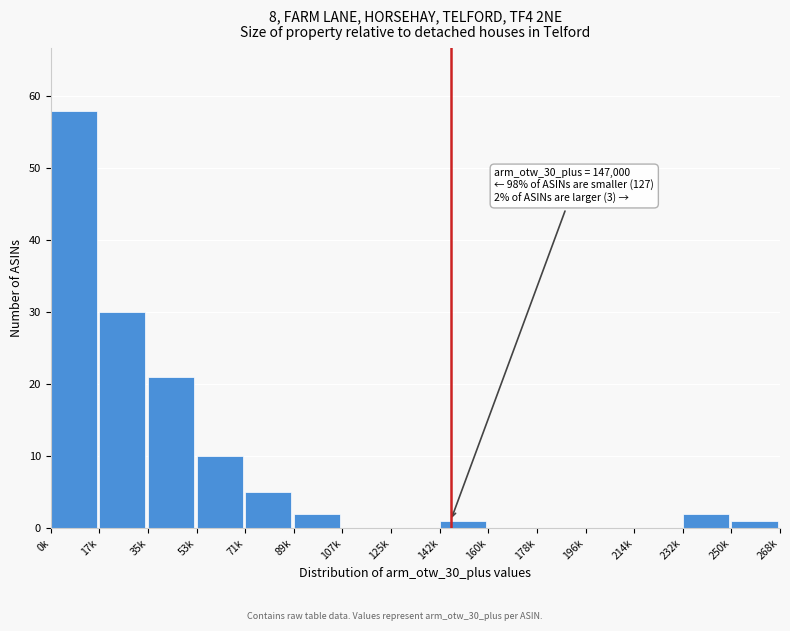

Reading left to right, list all the values displayed in this chart.

0k=58	17k=30	35k=21	53k=10	71k=5	89k=2	107k=0	125k=0	142k=1	160k=0	178k=0	196k=0	214k=0	232k=2	250k=1